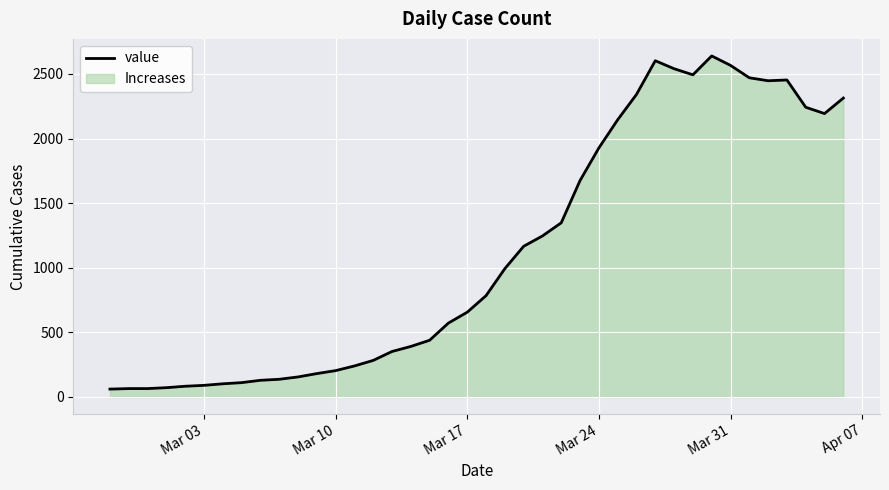

What is the greatest value displayed?

2639